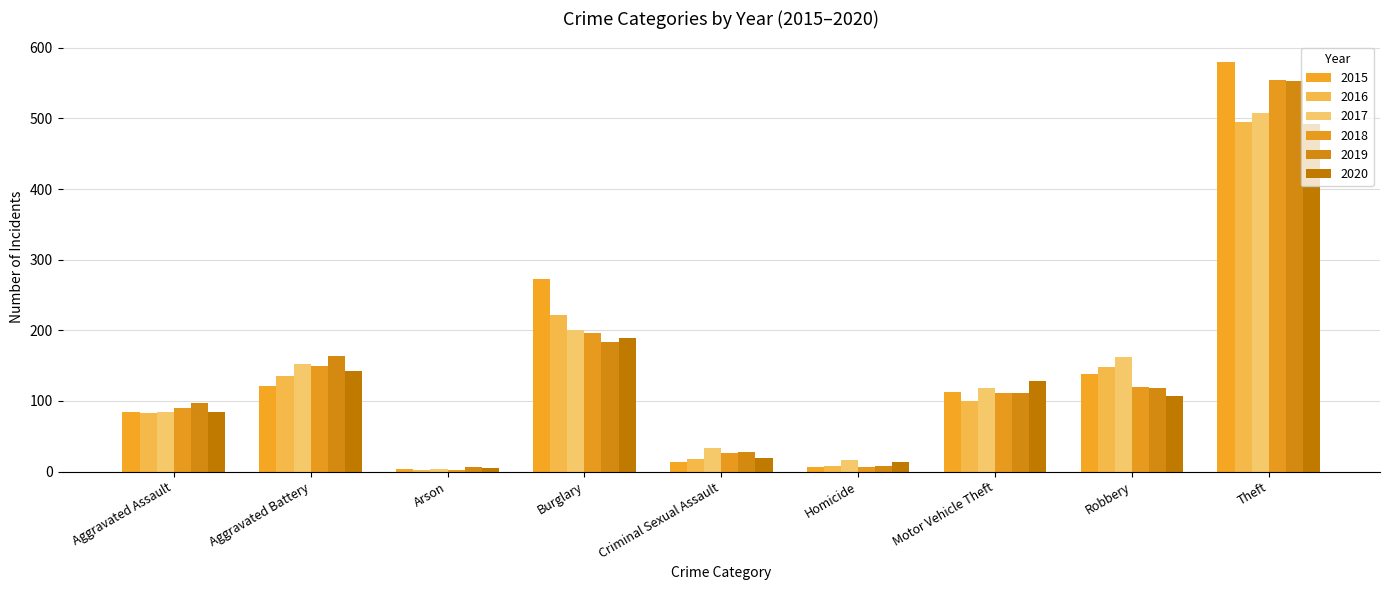

Reading left to right, extract all data points from this chart.

2015: 85	121	4	273	14	7	113	138	580
2016: 83	135	2	222	18	8	100	148	495
2017: 85	153	4	201	34	16	118	162	508
2018: 90	149	3	196	26	7	112	120	554
2019: 97	163	6	183	28	8	112	119	553
2020: 85	143	5	189	20	13	129	107	492